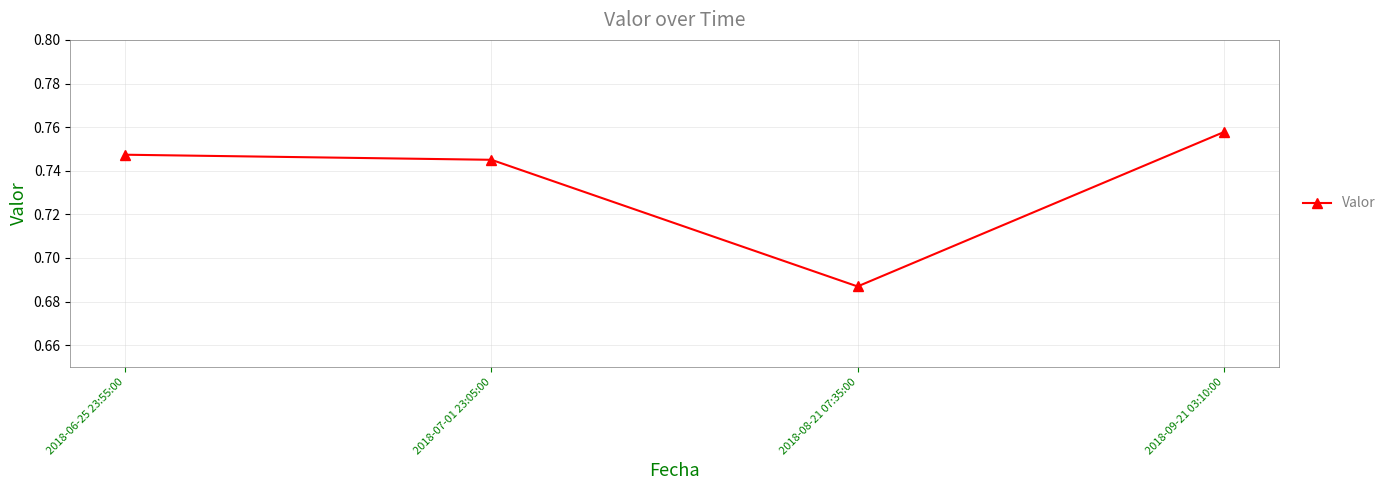

Where is the data nearest to the value 0?

2018-08-21 07:35:00